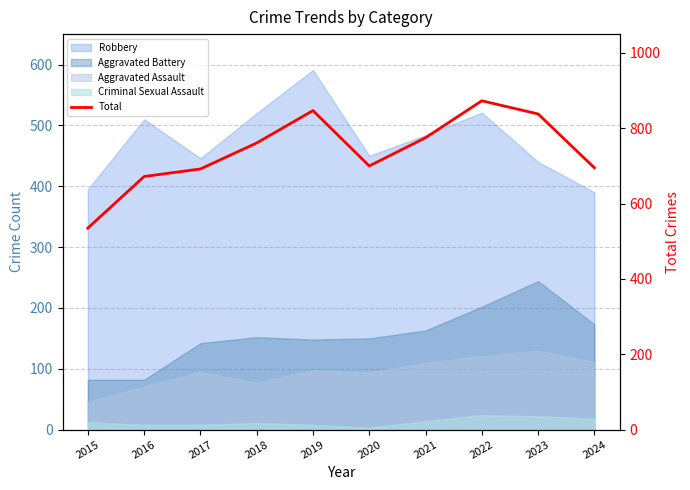

Reading right to left, transcribe all the data shown in this chart.

2024=695	2023=838	2022=873	2021=775	2020=700	2019=847	2018=761	2017=692	2016=672	2015=535